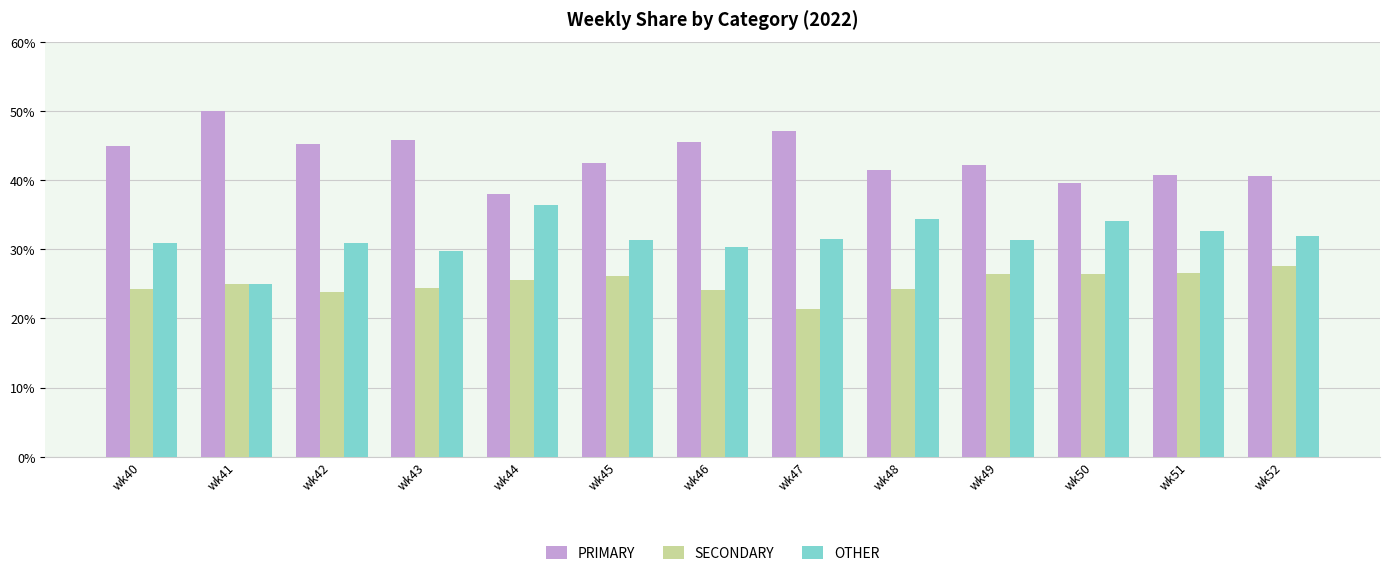

True or false: SECONDARY has a value of 32.1 at wk46.

False